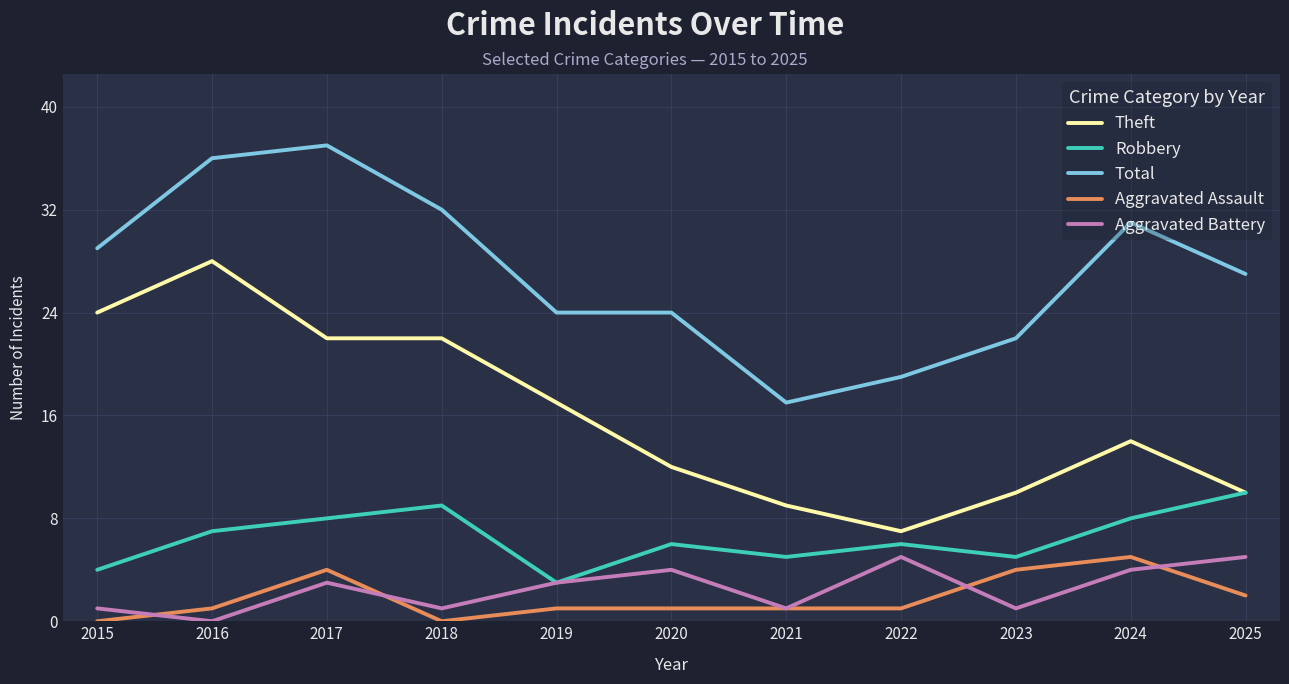

What is the sum of the Robbery values at 2022 and 2019?

9